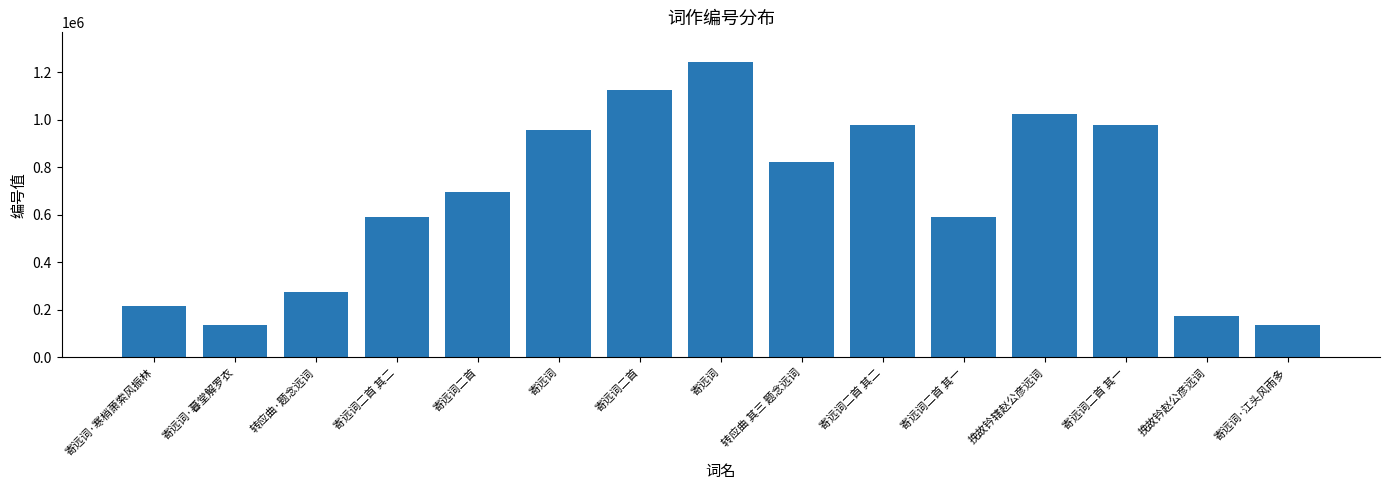

Rank the categories by value from lowest to highest.

寄远词·江头风雨多, 寄远词·暮堂解罗衣, 挽故钤赵公彦远词, 寄远词·寒梢萧索风振林, 转应曲·题念远词, 寄远词二首 其一, 寄远词二首 其二, 寄远词二首, 转应曲 其三 题念远词, 寄远词, 寄远词二首 其二, 寄远词二首 其一, 挽故钤辖赵公彦远词, 寄远词二首, 寄远词